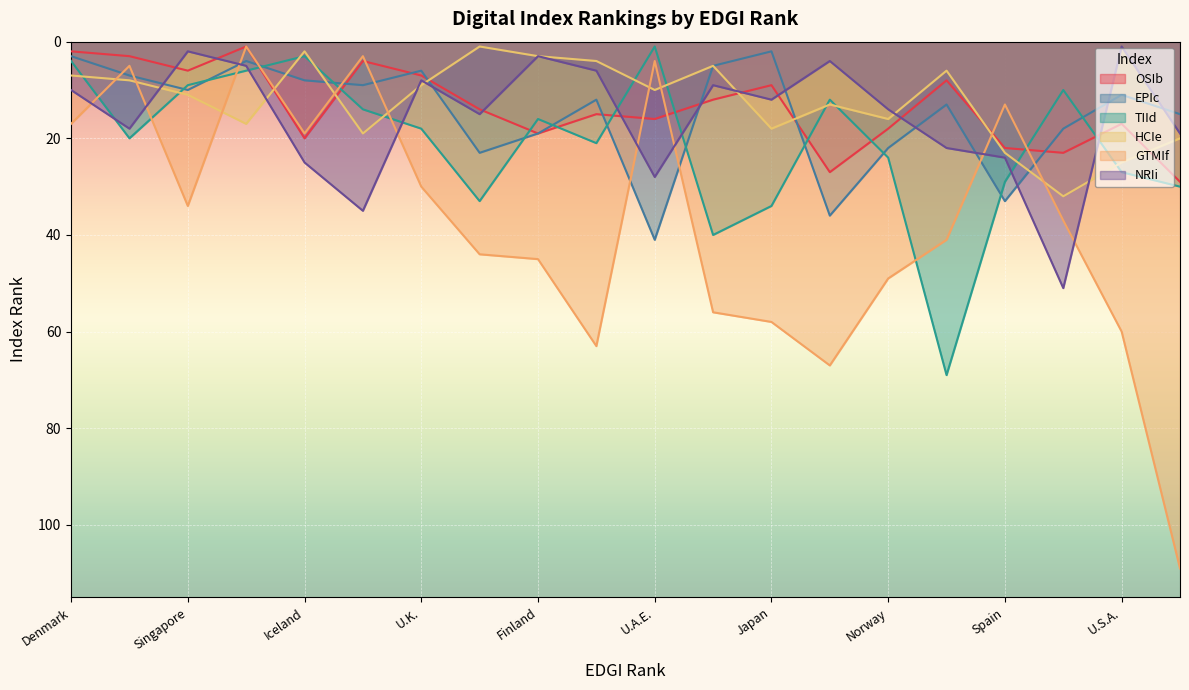

How many interior local peaks does the EPIc series have?

6